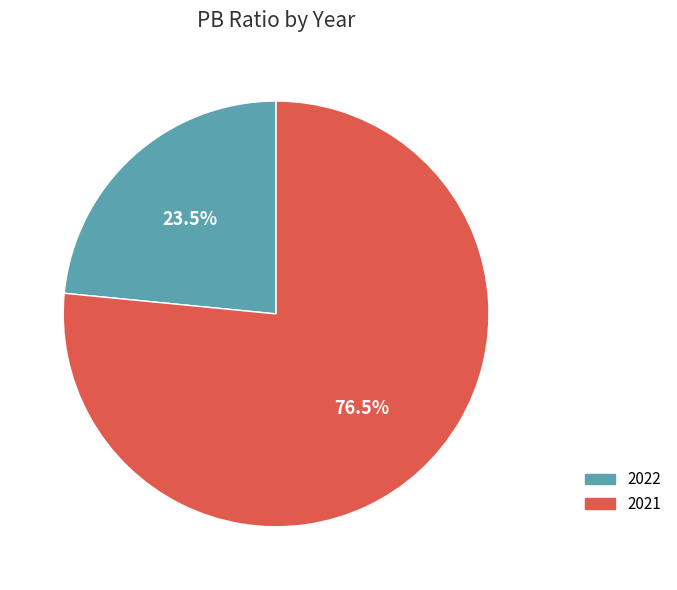

What portion of the pie excludes 2021?

23.5%